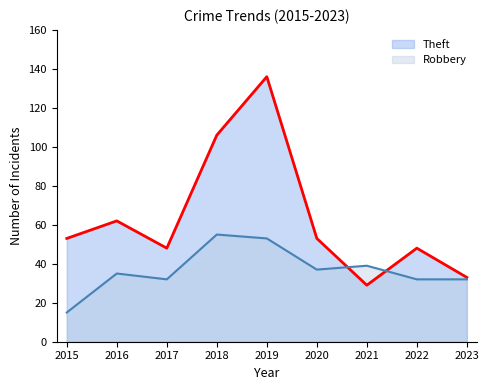

Reading left to right, what are all the values shown in this chart?

Theft: 53	62	48	106	136	53	29	48	33
Robbery: 15	35	32	55	53	37	39	32	32